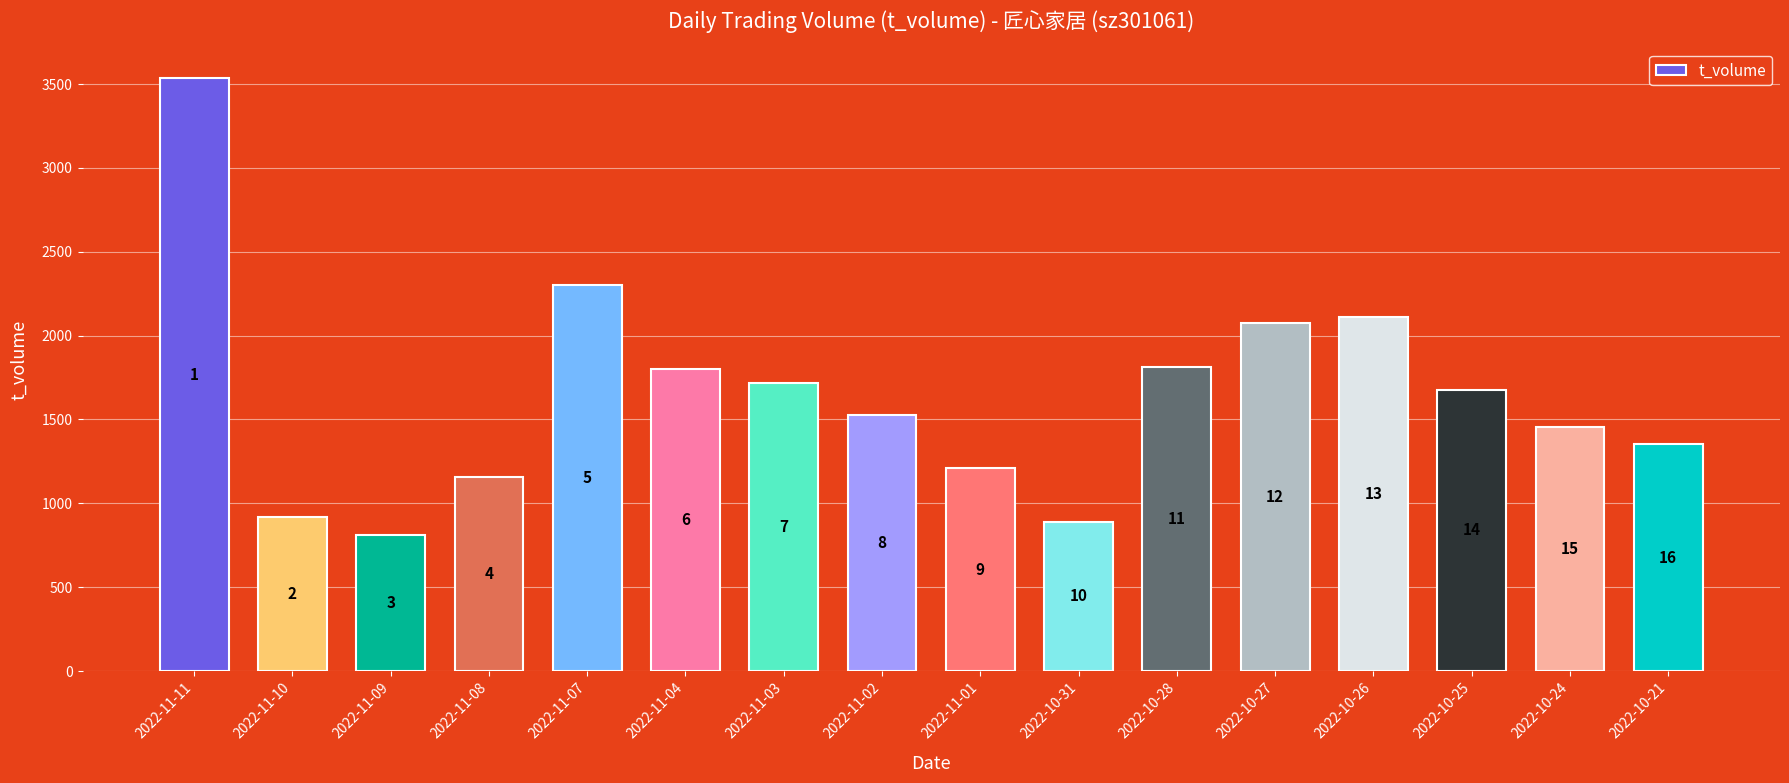

Count the number of values greater than 1677.

7